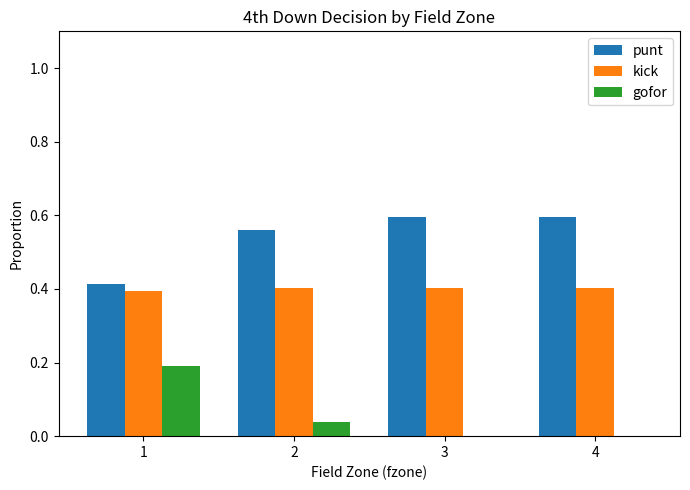

What is the sum of all punt values?

2.2